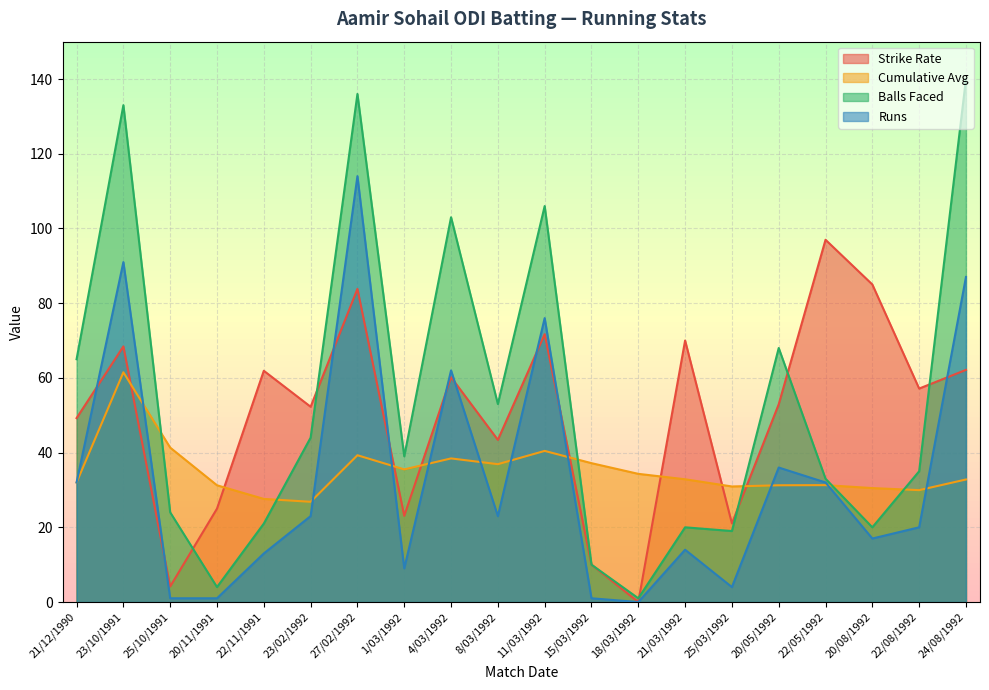

What is the sum of all Cumulative Avg values?

702.1